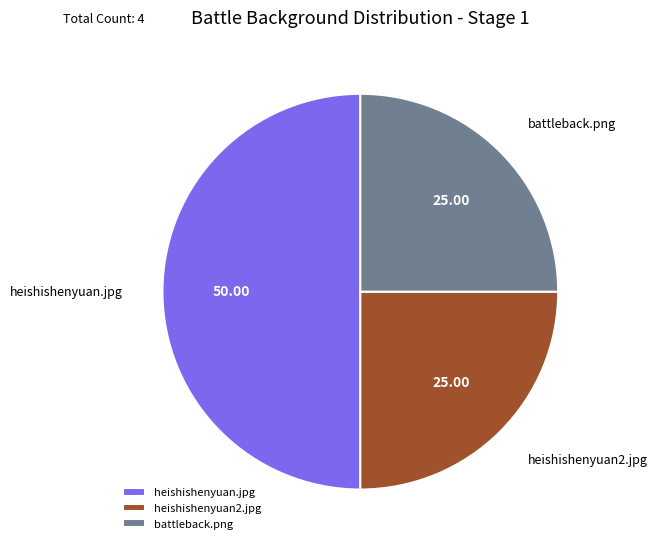

Which has a higher value, heishishenyuan2.jpg or heishishenyuan.jpg?

heishishenyuan.jpg